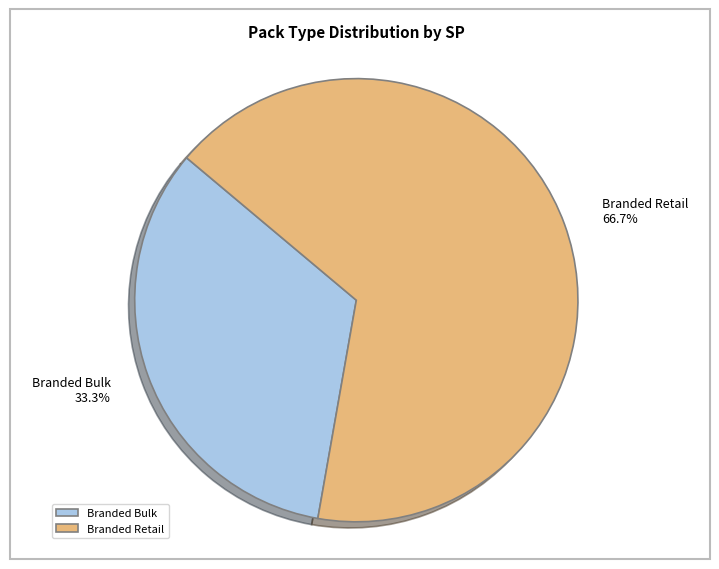

What is the total percentage of Branded Bulk and Branded Retail?

100.0%